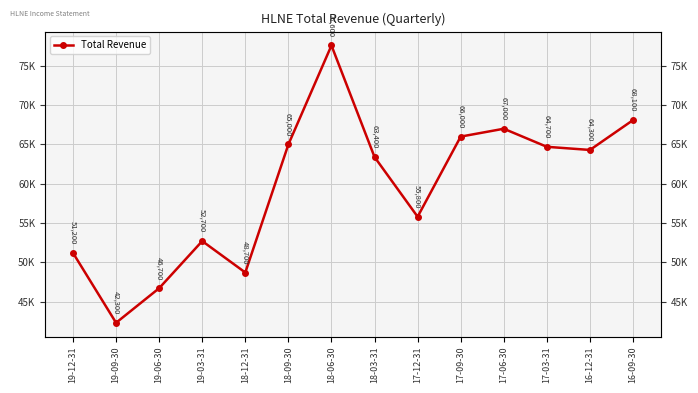

What is the difference between the second highest and second lowest values?

21400